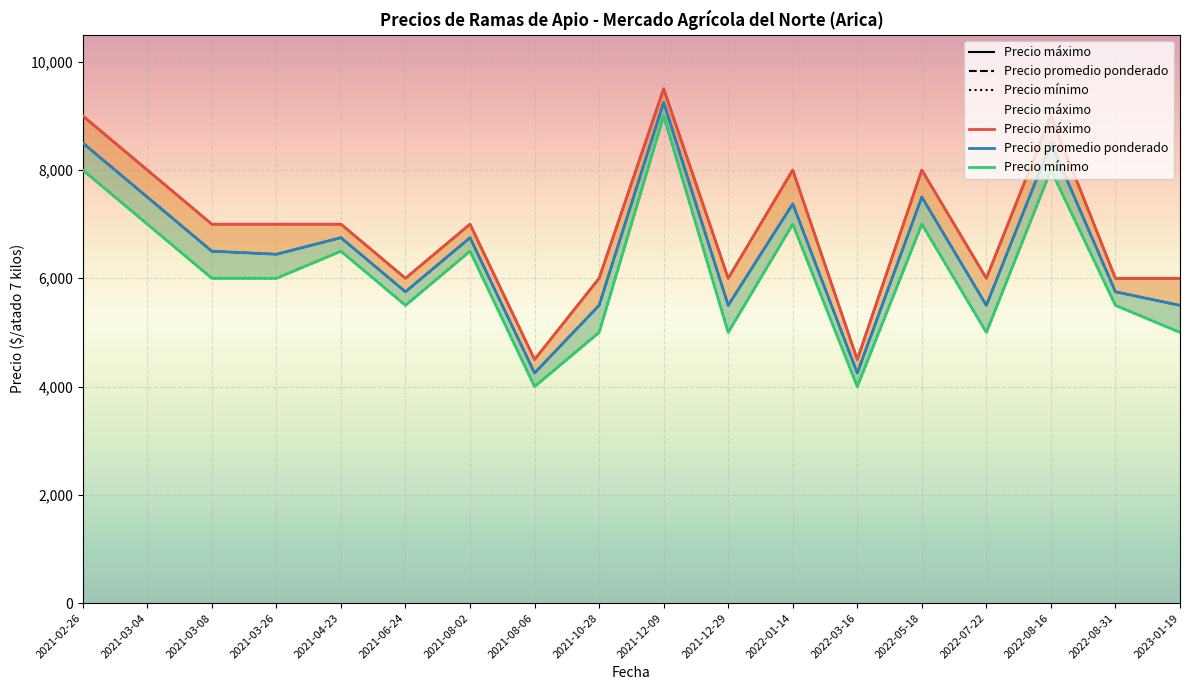

True or false: Precio máximo has more than 0 points higher than both neighbors.

True